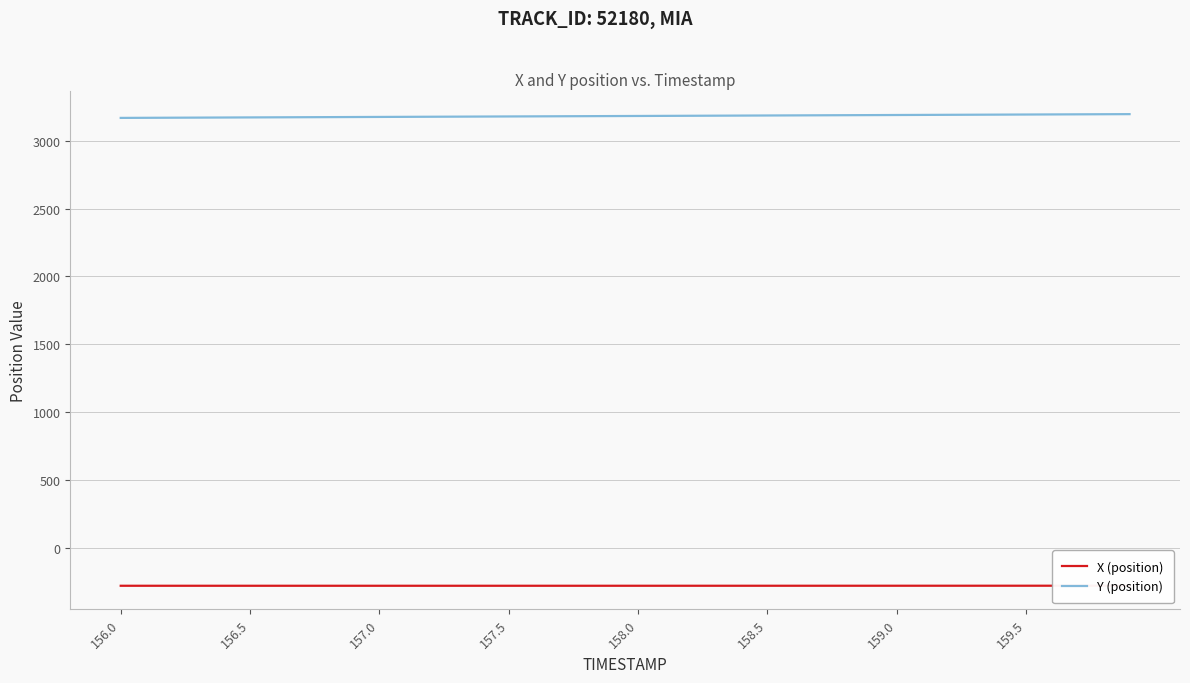

At how many categories does at least one series exceed 446?

40